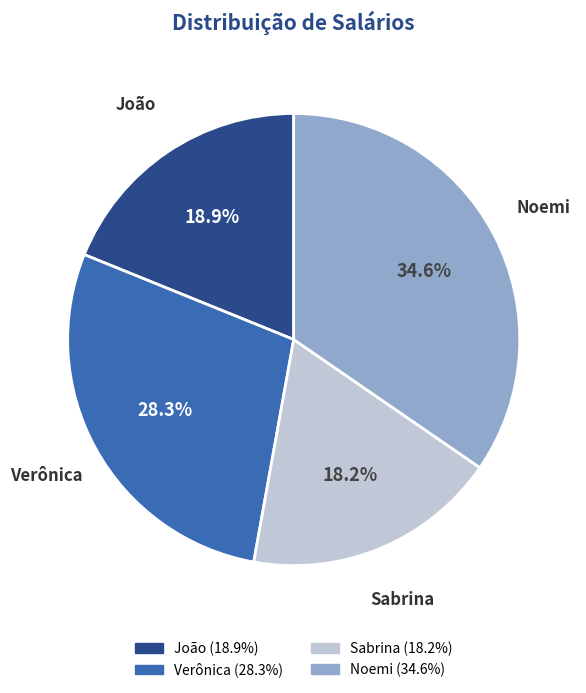

Rank the categories by value from lowest to highest.

Sabrina, João, Verônica, Noemi